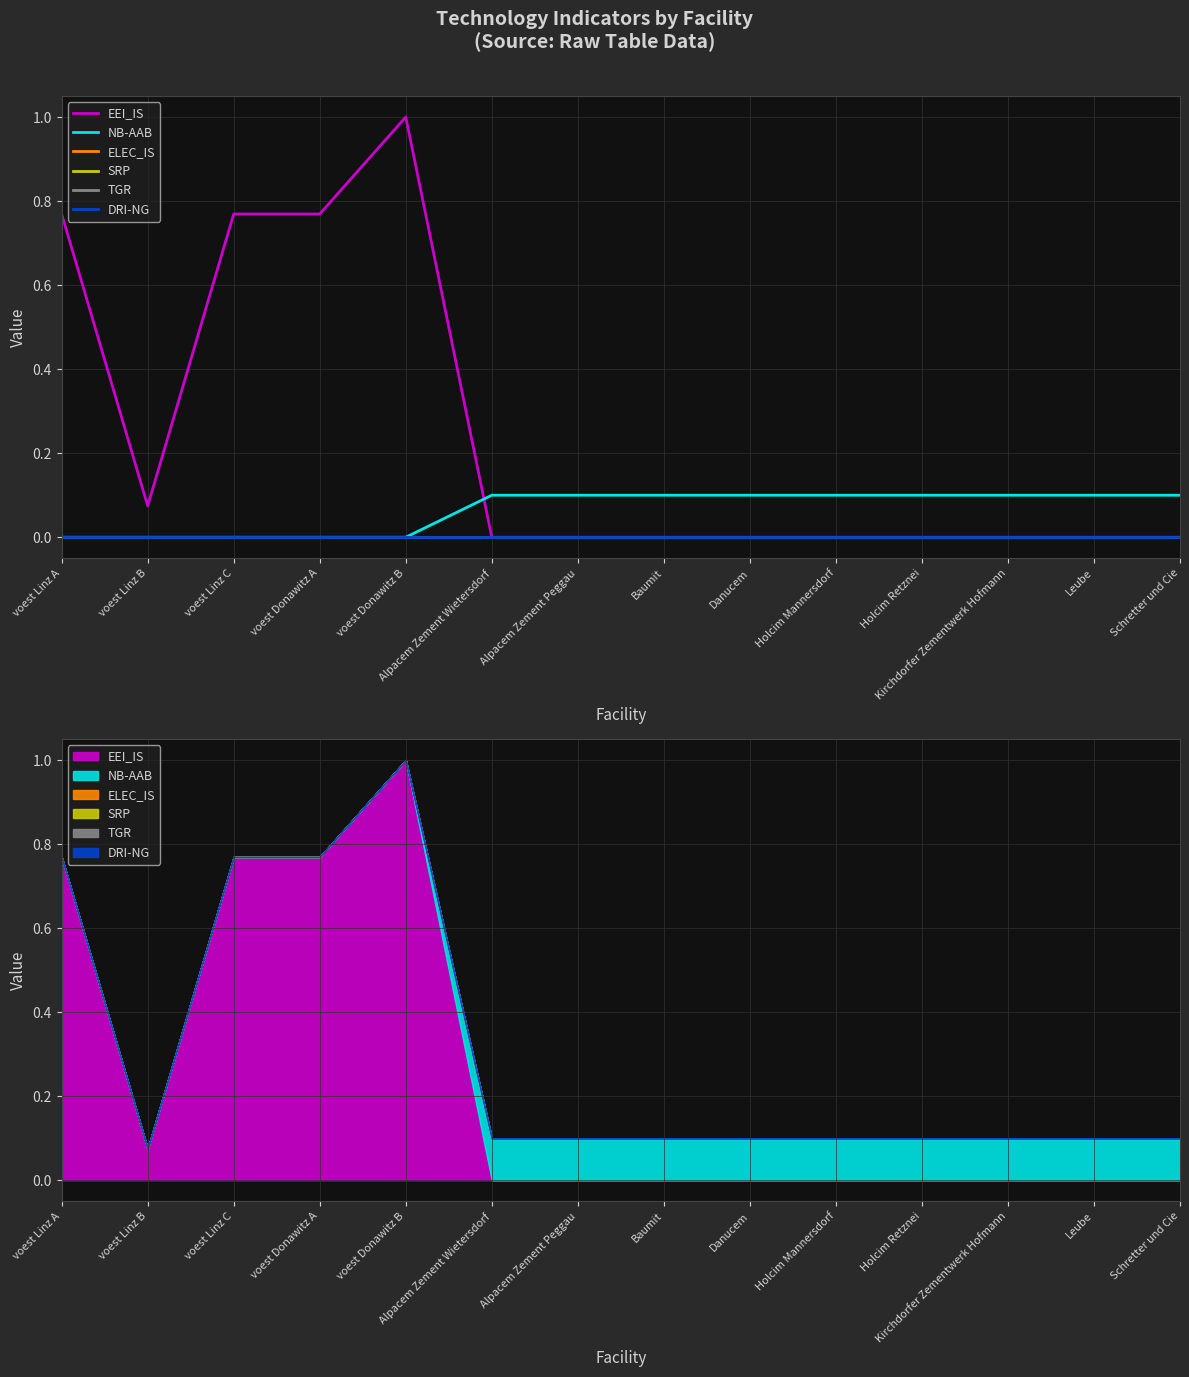

At which label does EEI_IS reach its peak?

voest Donawitz B